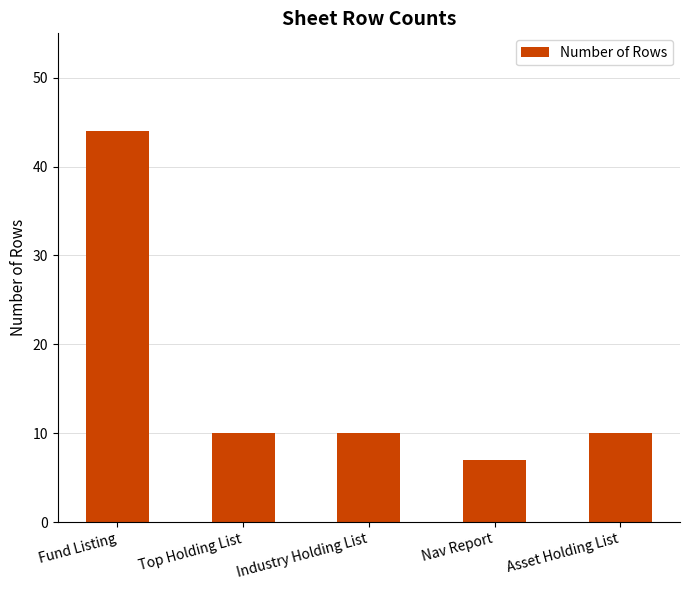

How many data points does each series have?

5